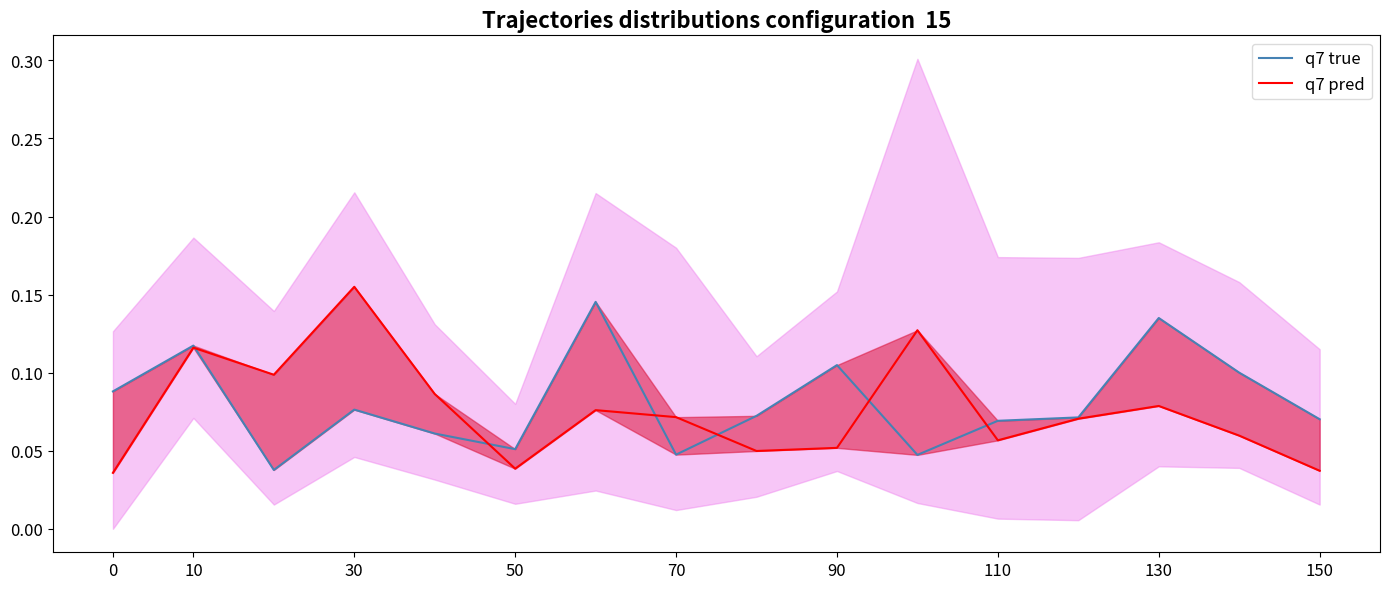

Is it true that q7 pred equals 0.0 at 14?

False